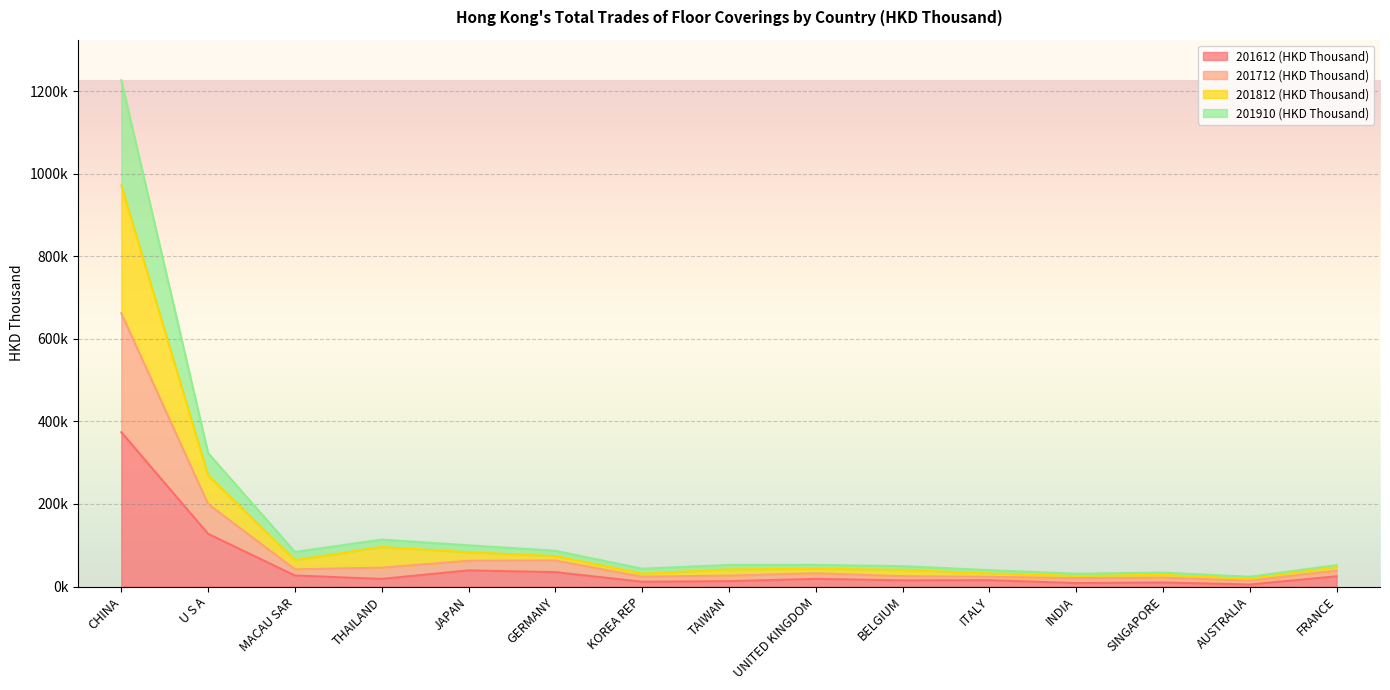

What is the difference between the highest and lowest values at UNITED KINGDOM?

33801.3